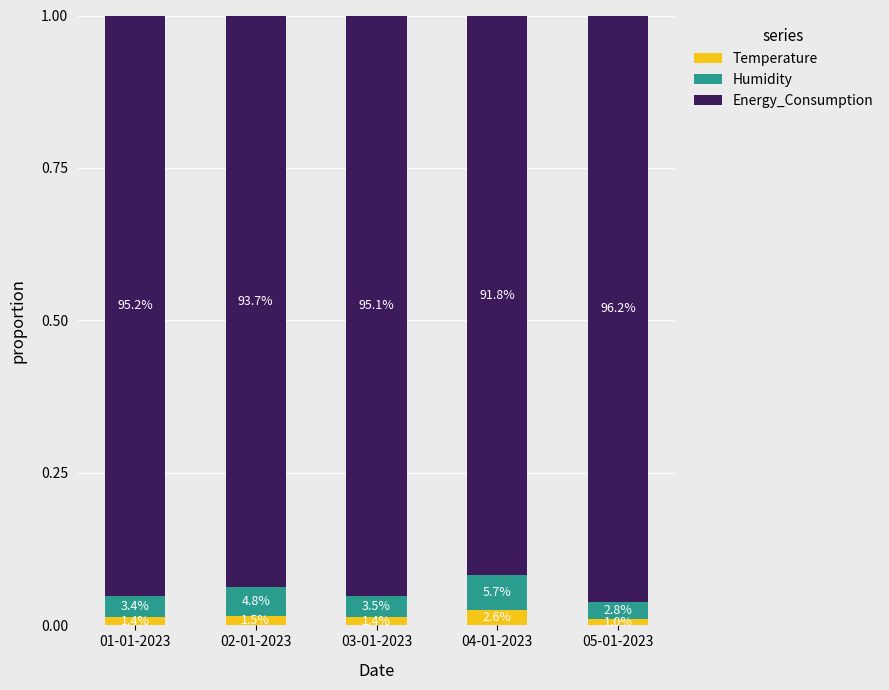

What are all the series names shown in the legend?

Temperature, Humidity, Energy_Consumption